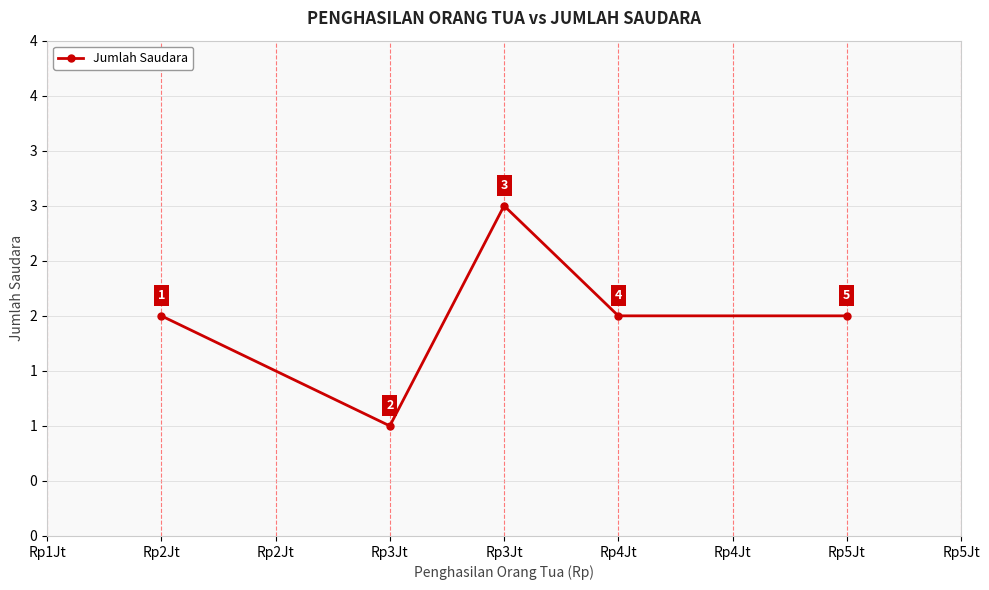

Does the chart have visible grid lines?

Yes